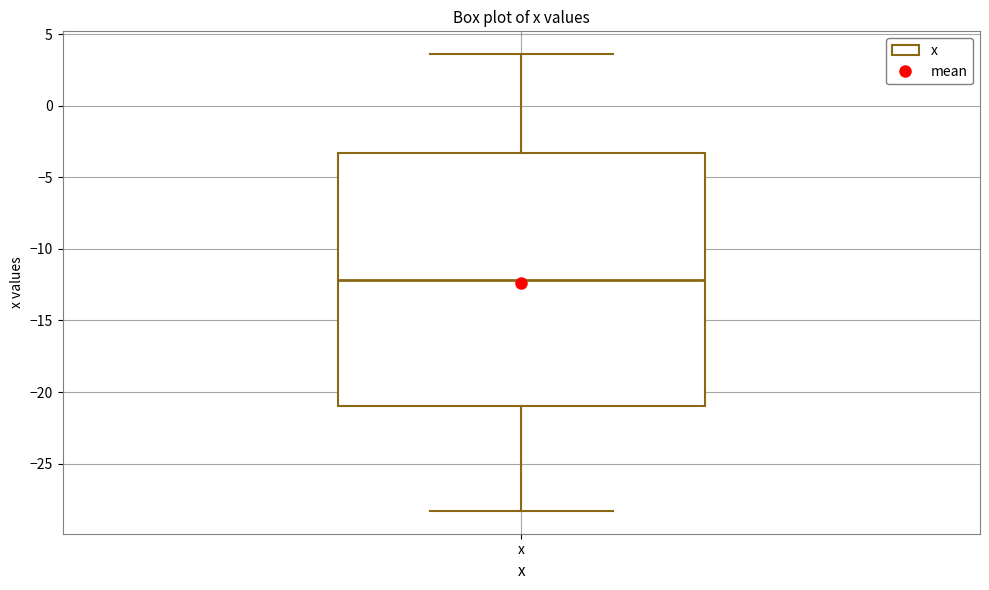

Where is the lower edge of the box for x on the y-axis? The values are not printed on the chart, so give them approximately, as read against the axis.

-21.0